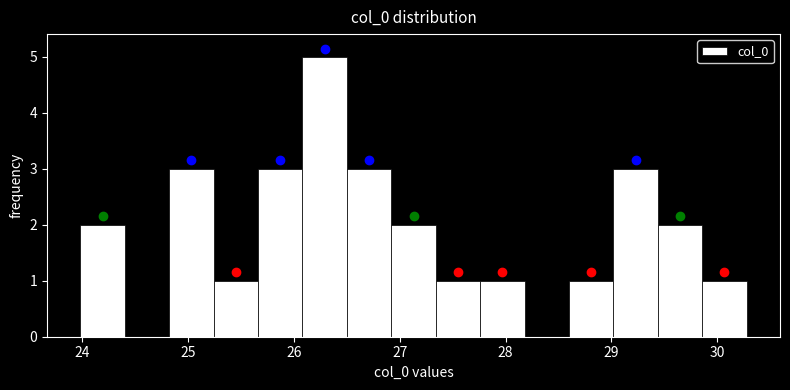

Reading left to right, transcribe this chart: for each bar, give the range it covers on the x-axis and its height. Neither the bar edges nor the heights are printed on the chart, so give them approximately, as read against the axes.

23.98 to 24.40: 2
24.40 to 24.82: 0
24.82 to 25.24: 3
25.24 to 25.66: 1
25.66 to 26.08: 3
26.08 to 26.50: 5
26.50 to 26.92: 3
26.92 to 27.34: 2
27.34 to 27.76: 1
27.76 to 28.18: 1
28.18 to 28.60: 0
28.60 to 29.02: 1
29.02 to 29.44: 3
29.44 to 29.86: 2
29.86 to 30.28: 1